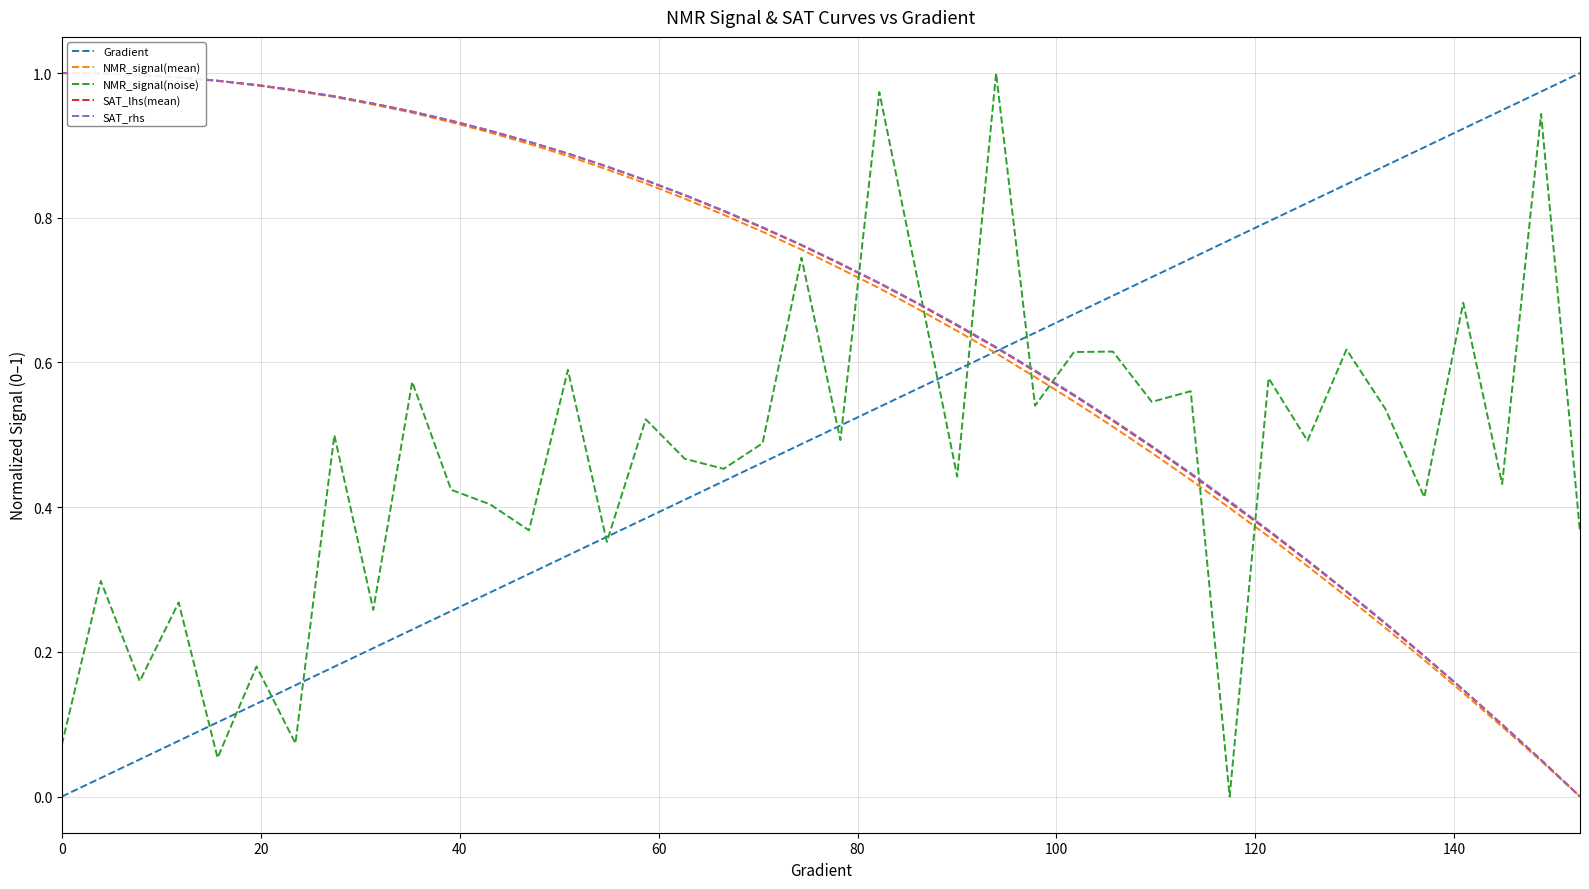

True or false: SAT_lhs(mean) and NMR_signal(noise) intersect in this chart.

True